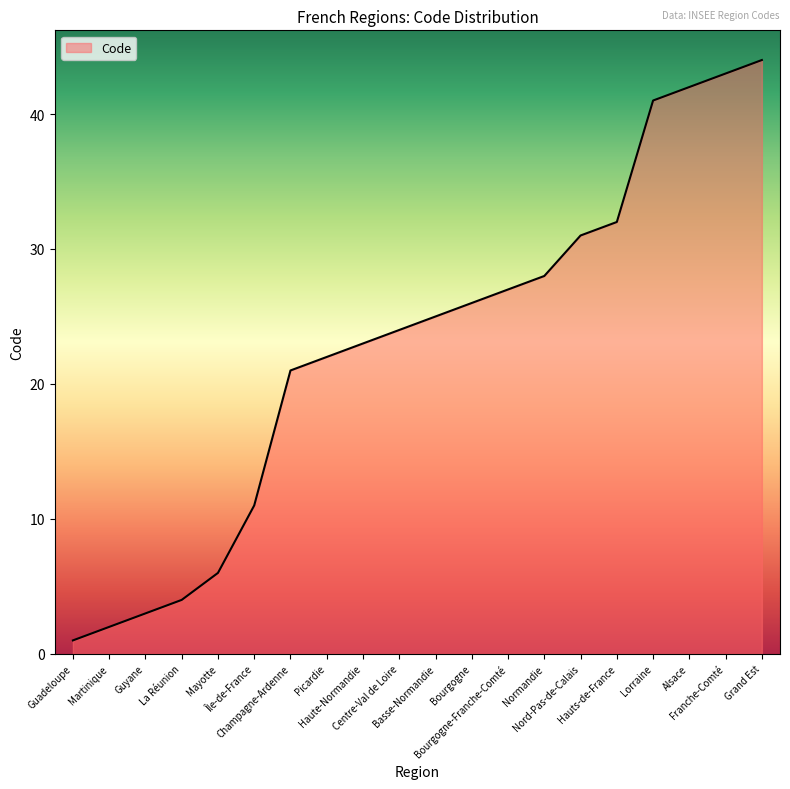

What value does the data have at Guyane?

3